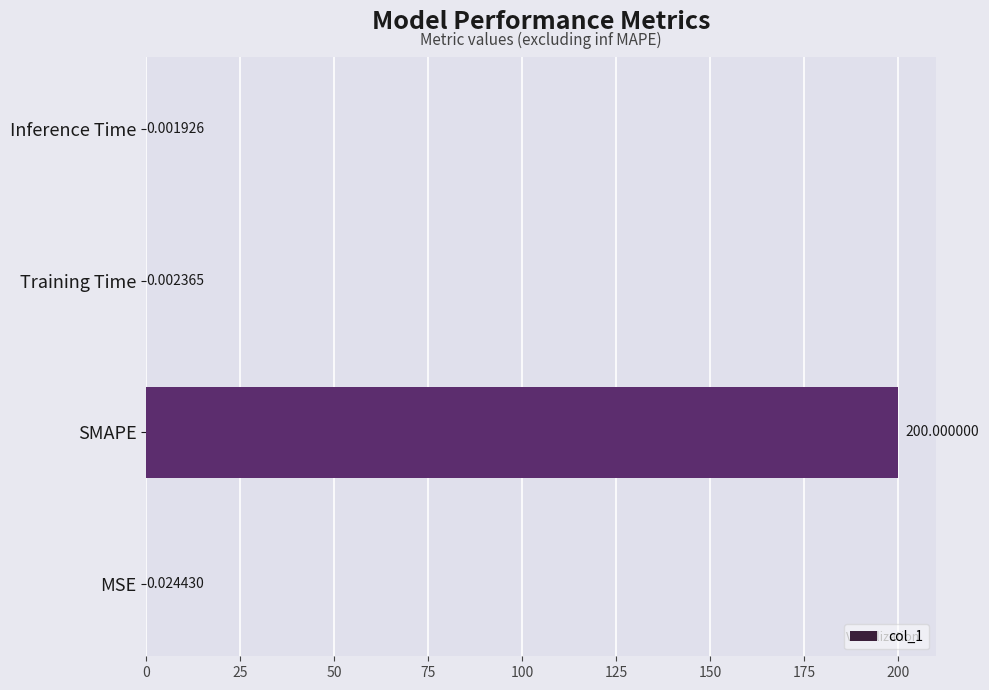

Which label corresponds to the largest value in the chart?

SMAPE